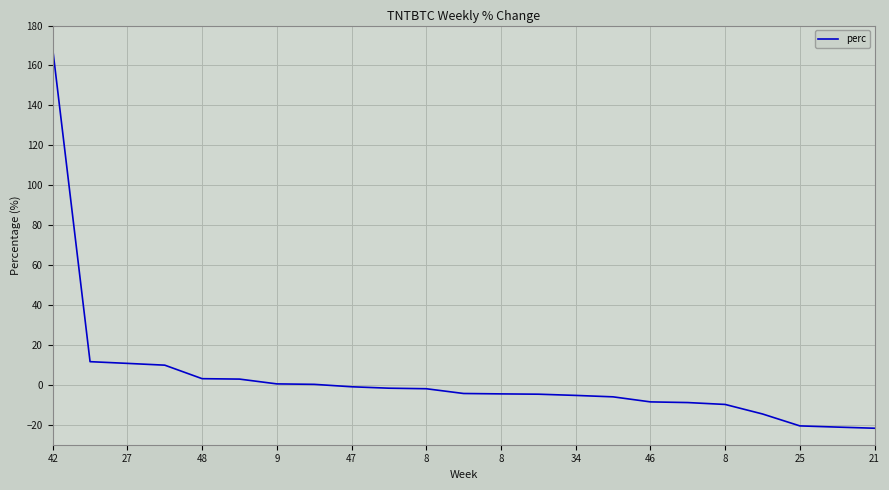

What is the smallest value displayed?

-21.7